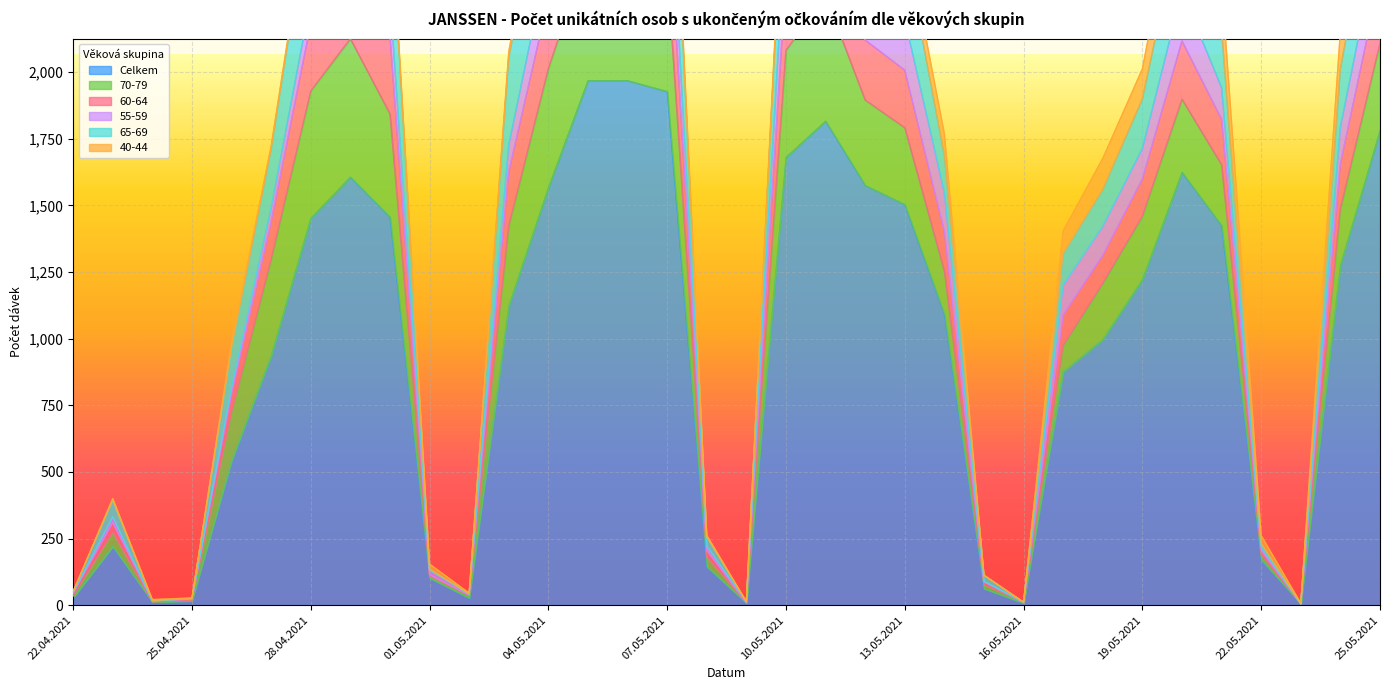

Is the value of 65-69 at 25.04.2021 greater than the value of 55-59 at 18.05.2021?

No